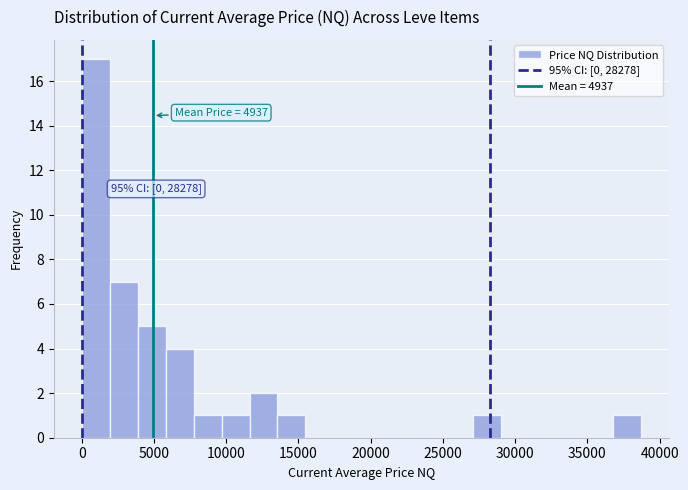

Read against the x-axis, roughly where is the centre of the tallest bar?

1000